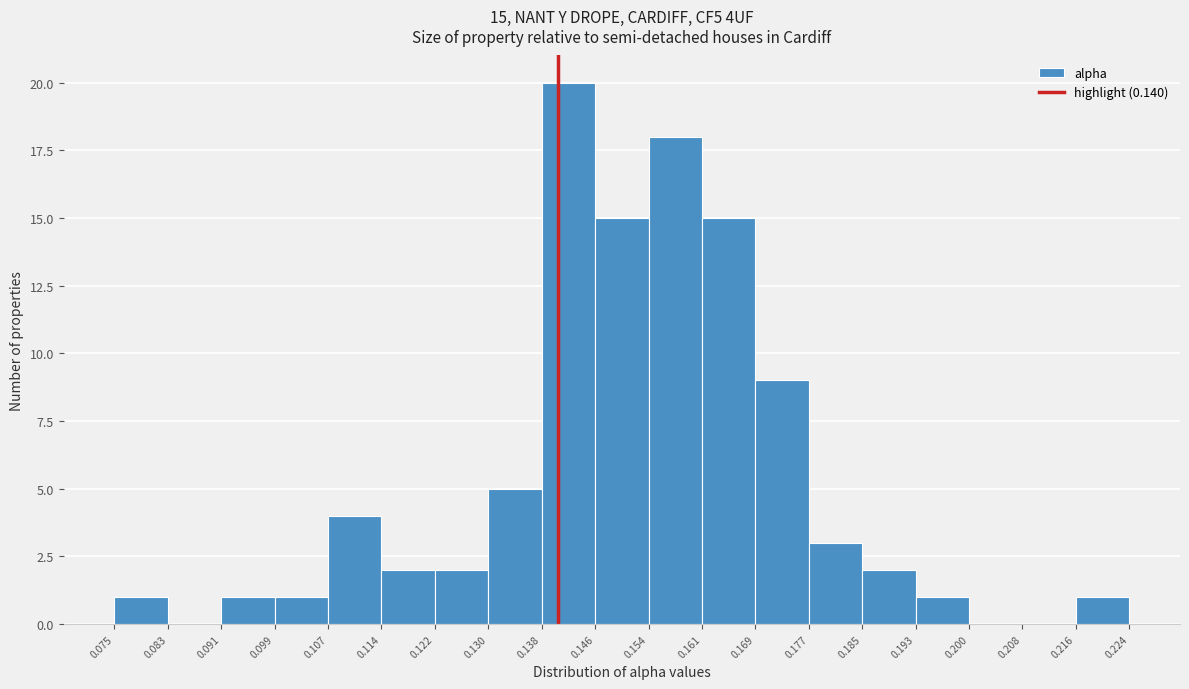

Which range on the x-axis has the tallest bar?

0.138 to 0.146